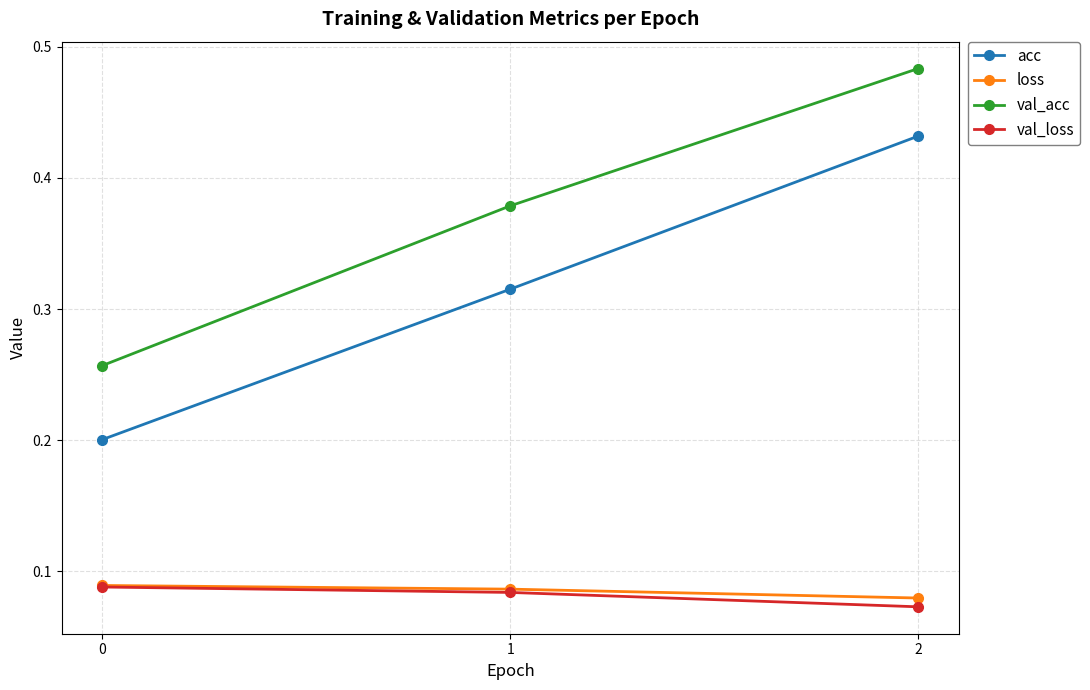

Which series changed the most between 1 and 2?

acc